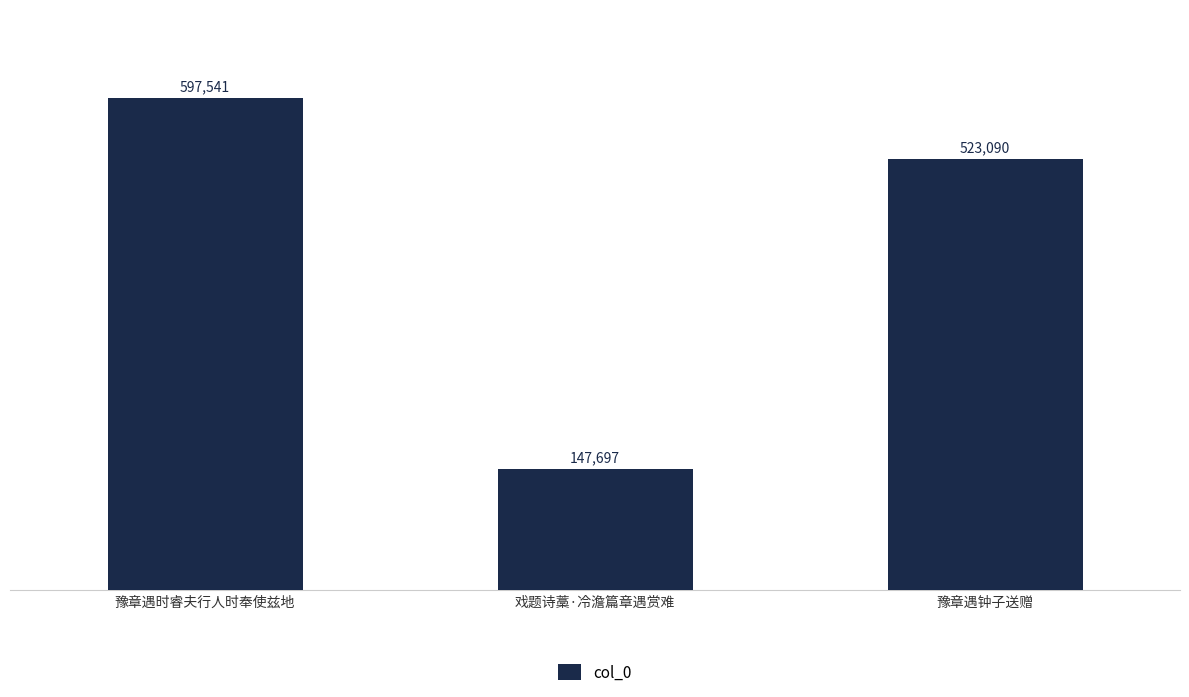

What is the change in value from 戏题诗藁·冷澹篇章遇赏难 to 豫章遇钟子送赠?

+375393